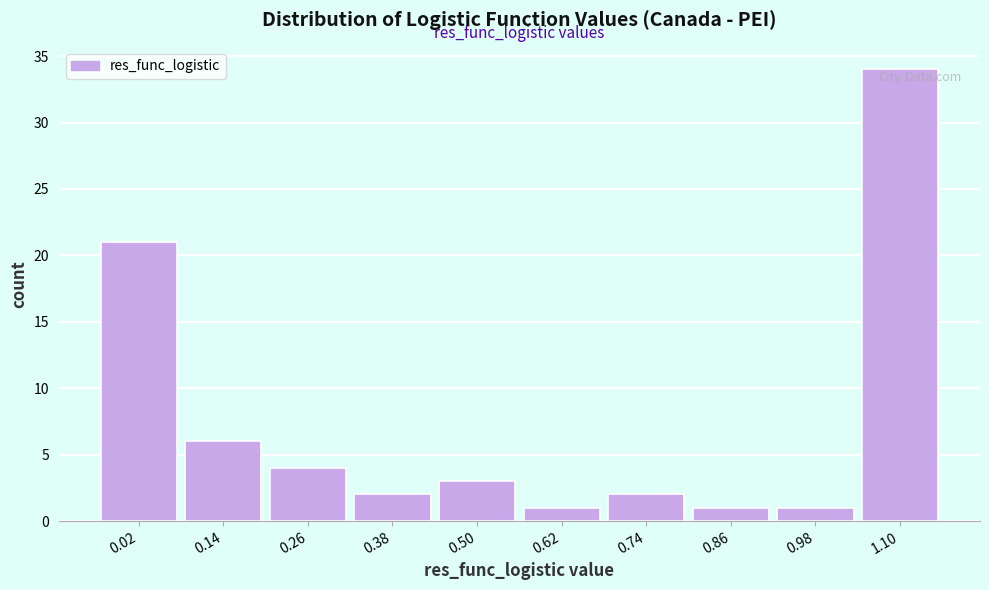

Reading left to right, extract all data points from this chart.

21	6	4	2	3	1	2	1	1	34